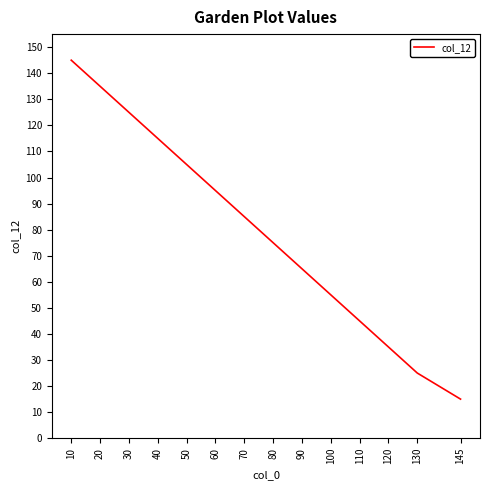

Is it true that the value at 70 is 41?

False